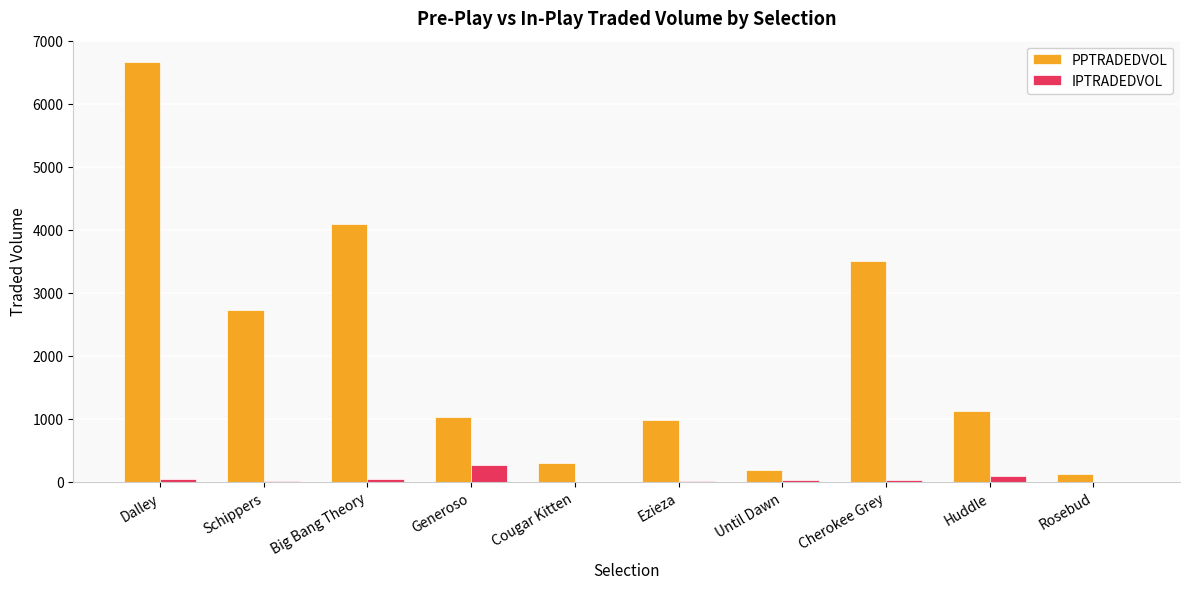

The value of PPTRADEDVOL at Schippers is 2728.2. True or false?

True